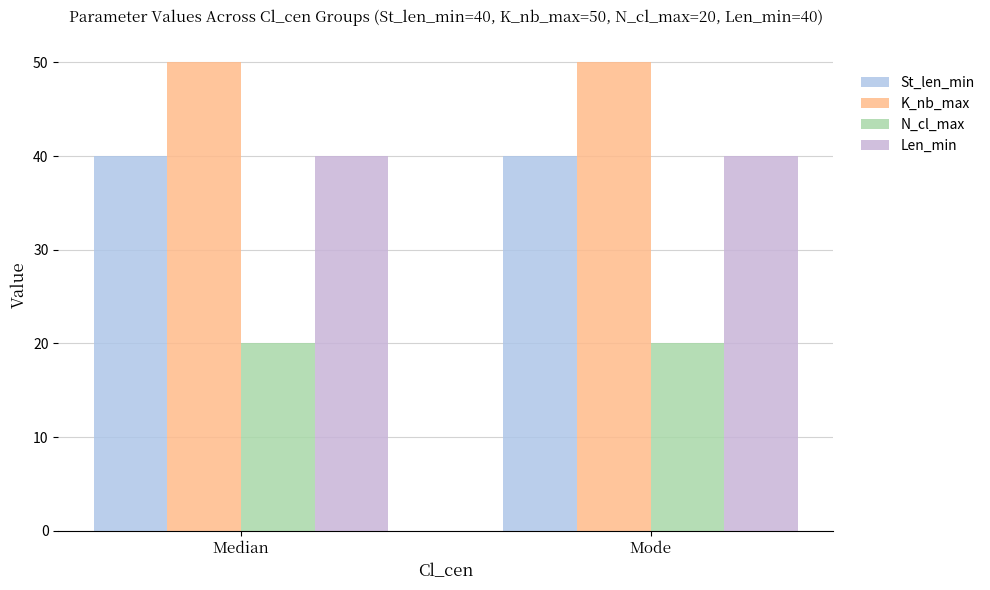

The value of St_len_min at Mode is 40. True or false?

True